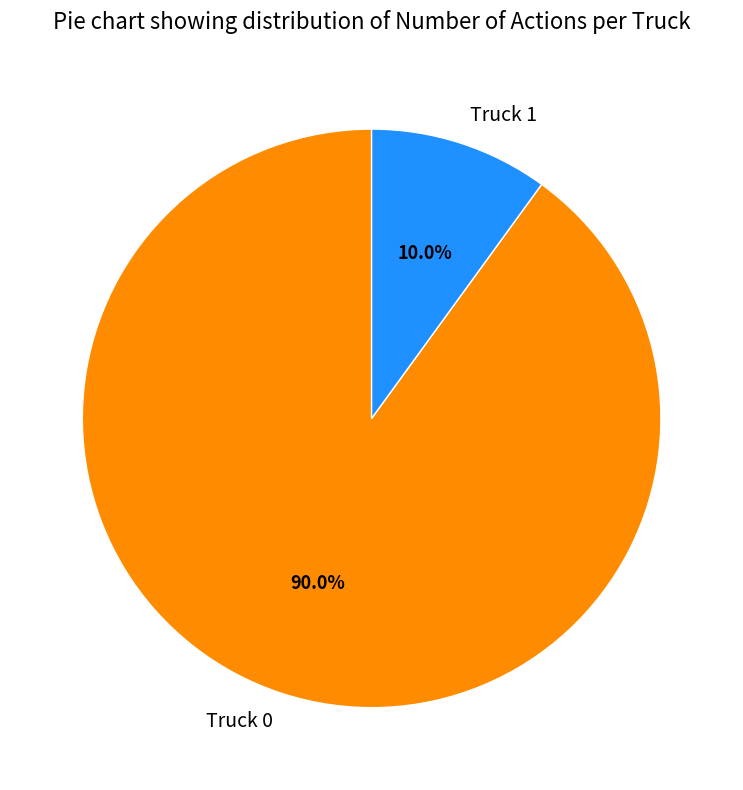

To the nearest percent, what portion does Truck 1 represent?

10%